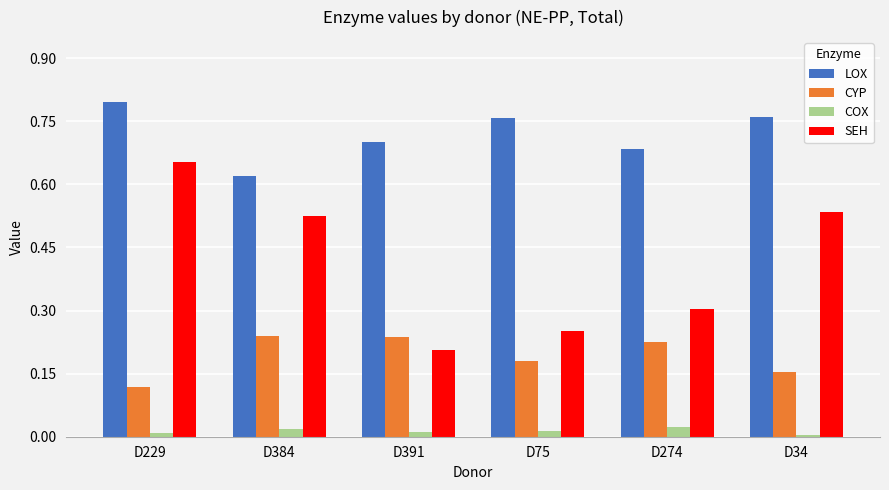

Which series changed the most between D75 and D34?

SEH